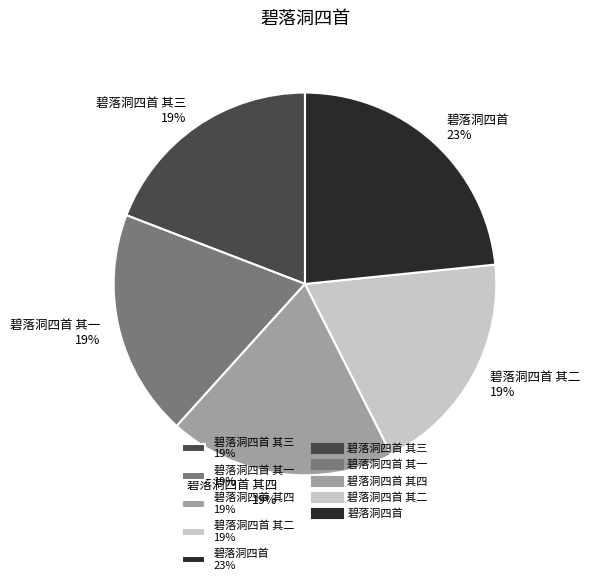

What percentage is the 碧落洞四首 其一 19% slice, to the nearest percent?

19%